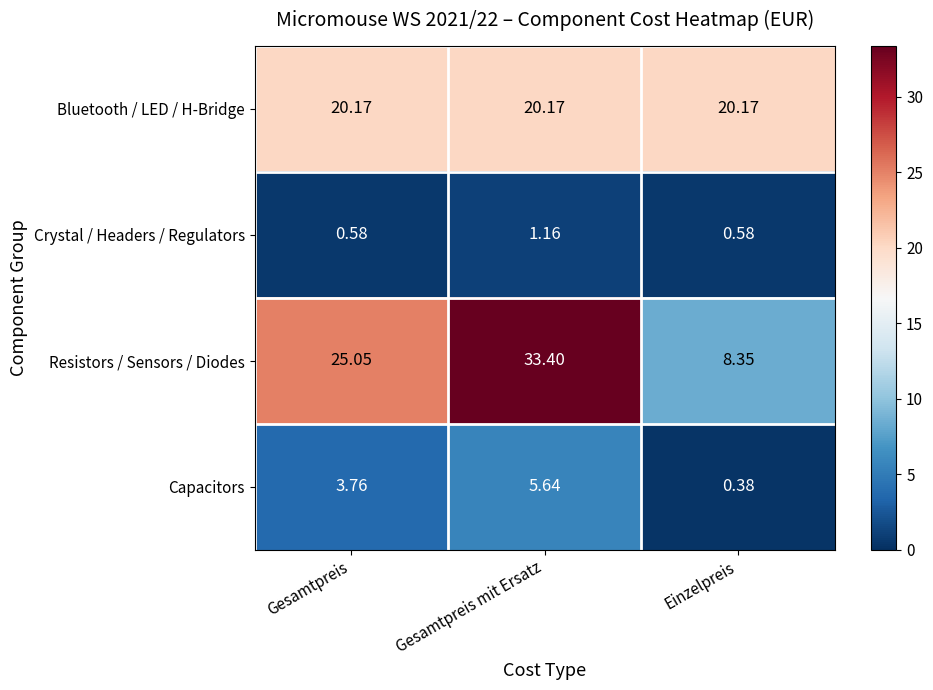

Which series changed the most between Gesamtpreis mit Ersatz and Einzelpreis?

Resistors / Sensors / Diodes